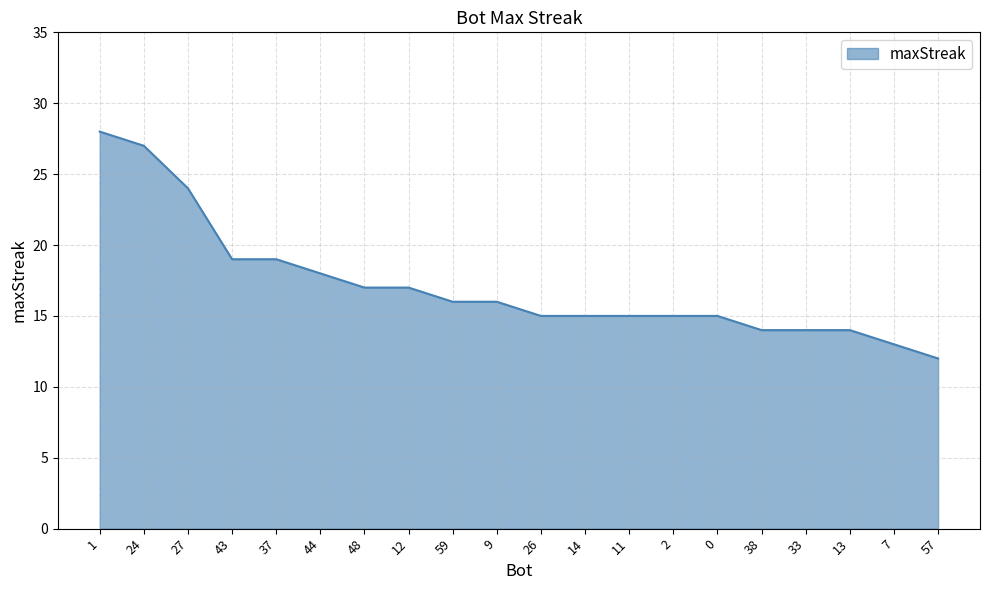

What is the approximate value at 26, to the nearest 10?

20